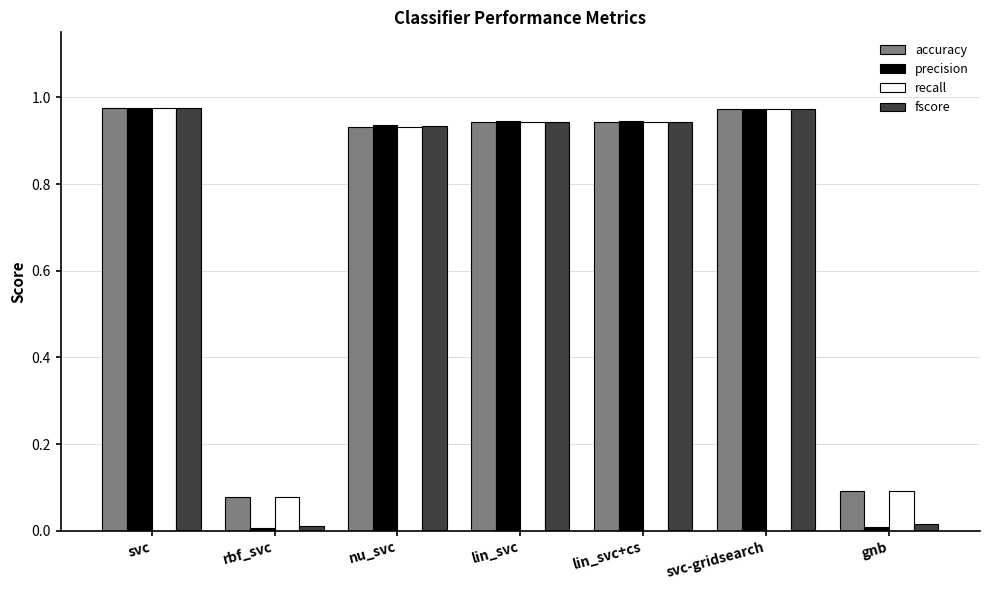

How many series are shown in this chart?

4